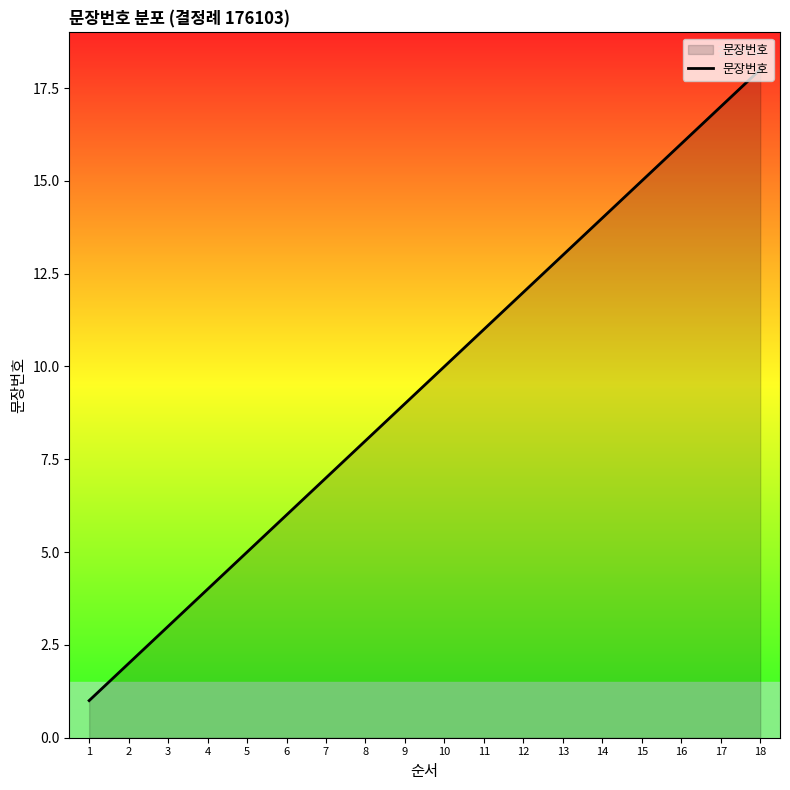

Rank the categories by value from highest to lowest.

18, 17, 16, 15, 14, 13, 12, 11, 10, 9, 8, 7, 6, 5, 4, 3, 2, 1